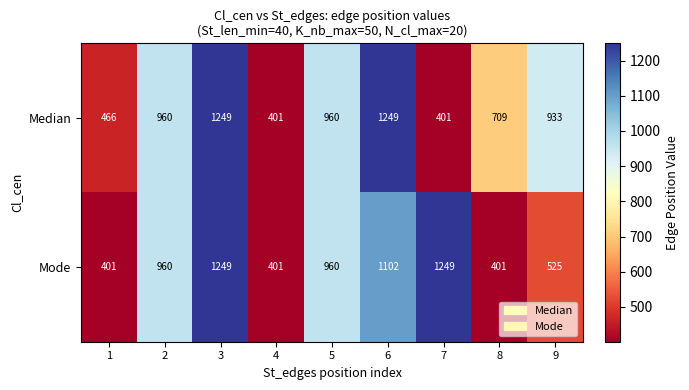

Rank the series at 6 from lowest to highest value.

Mode, Median